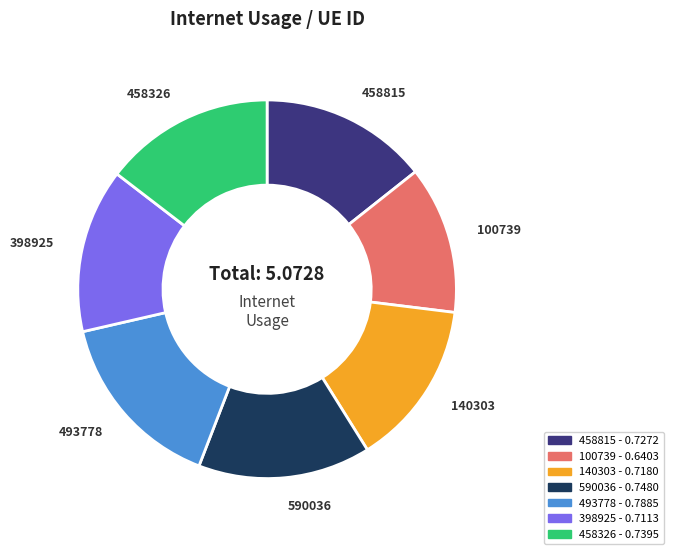

Does any single category account for the majority?

No